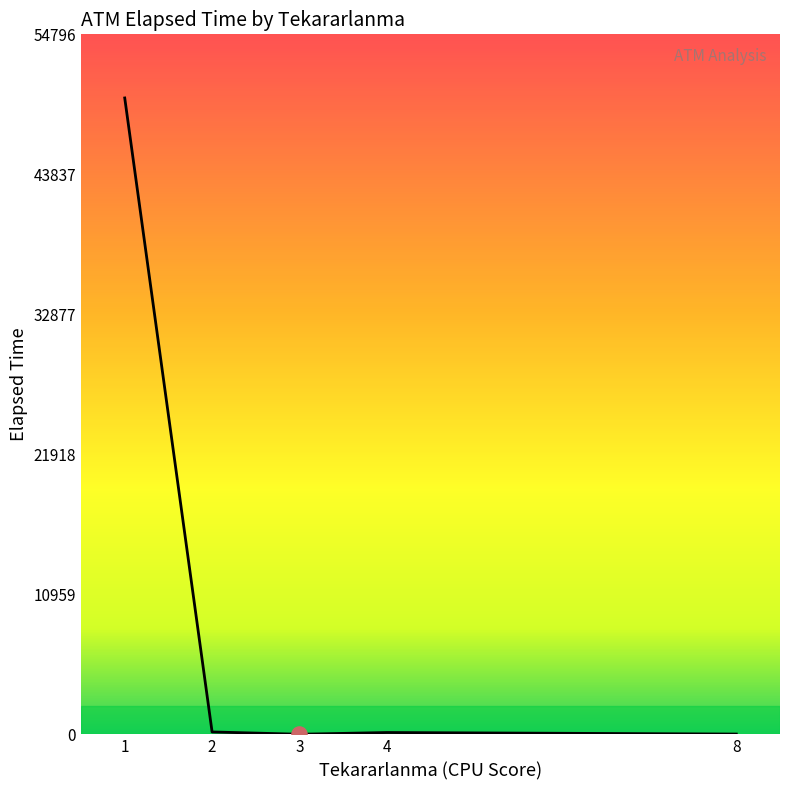

What is the change in value from 3 to 8?

+15